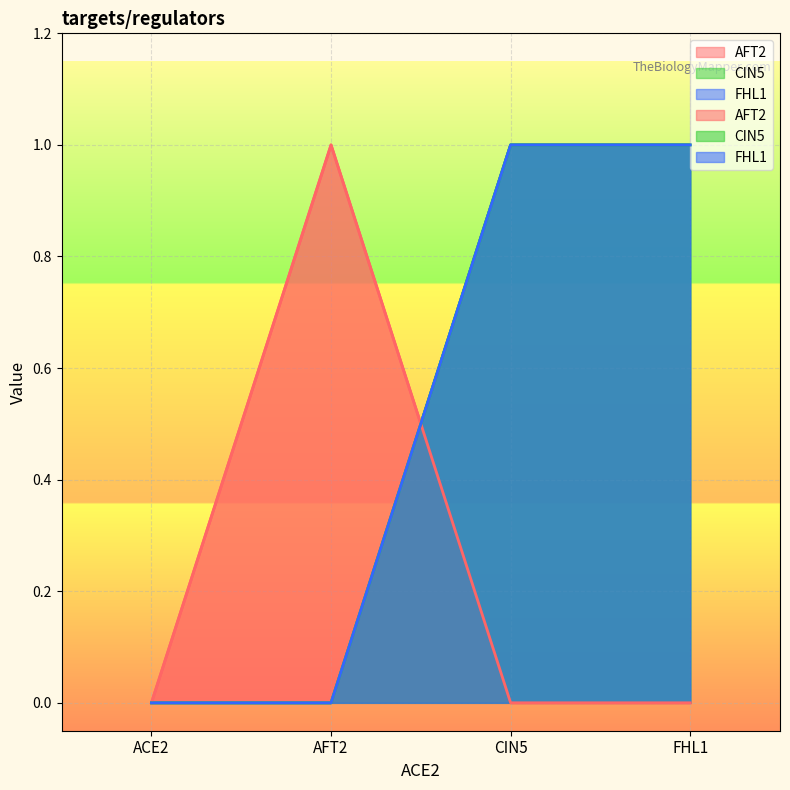

What is the greatest value displayed?

1